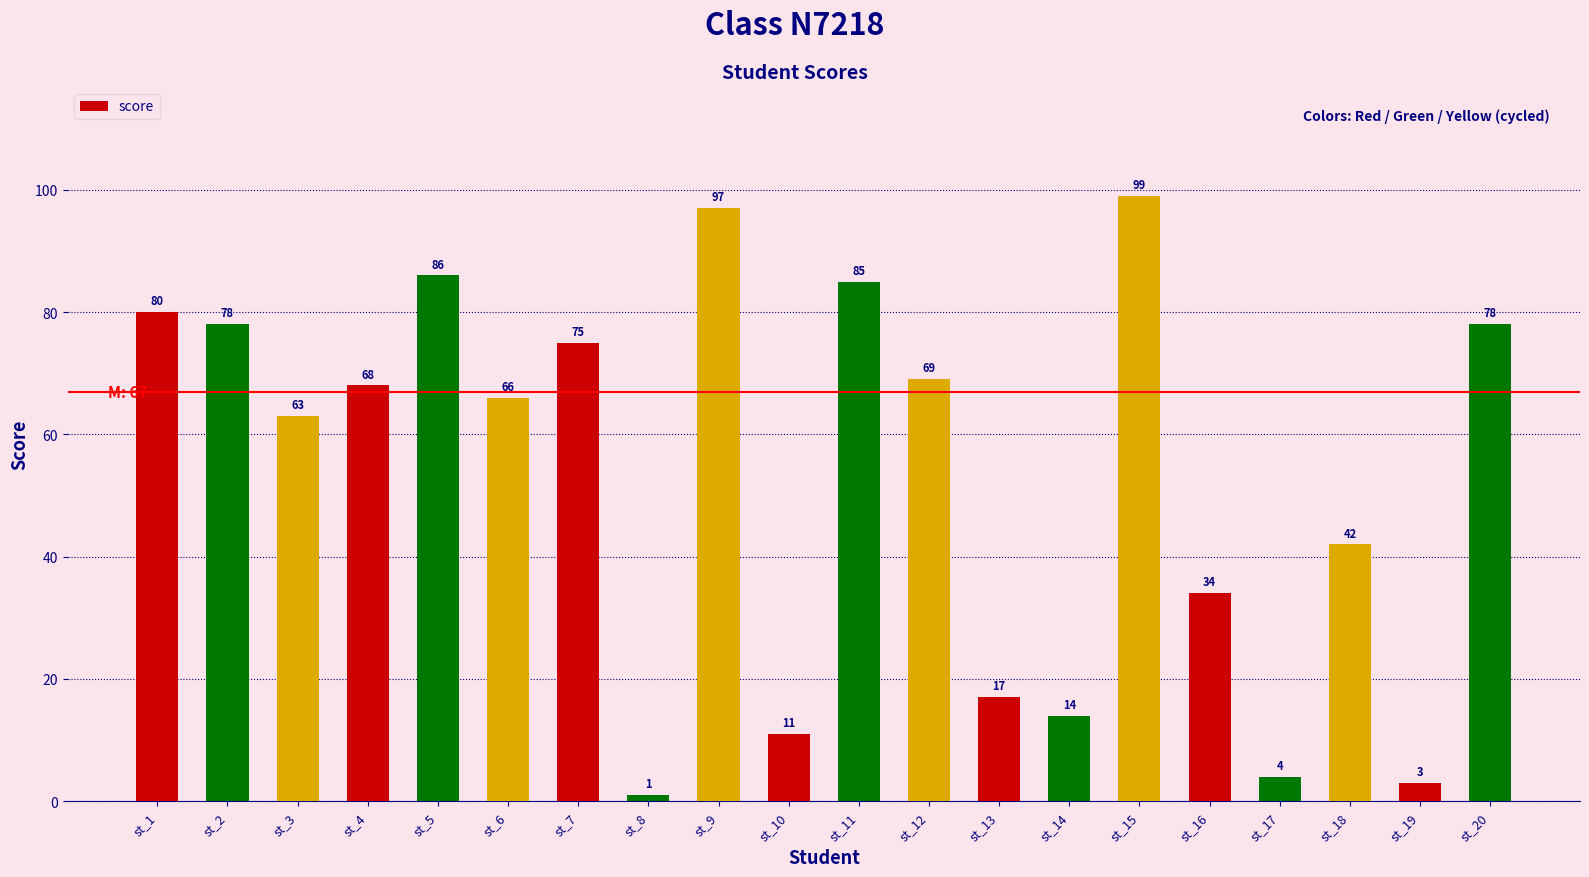

What is the change in value from st_2 to st_13?

-61